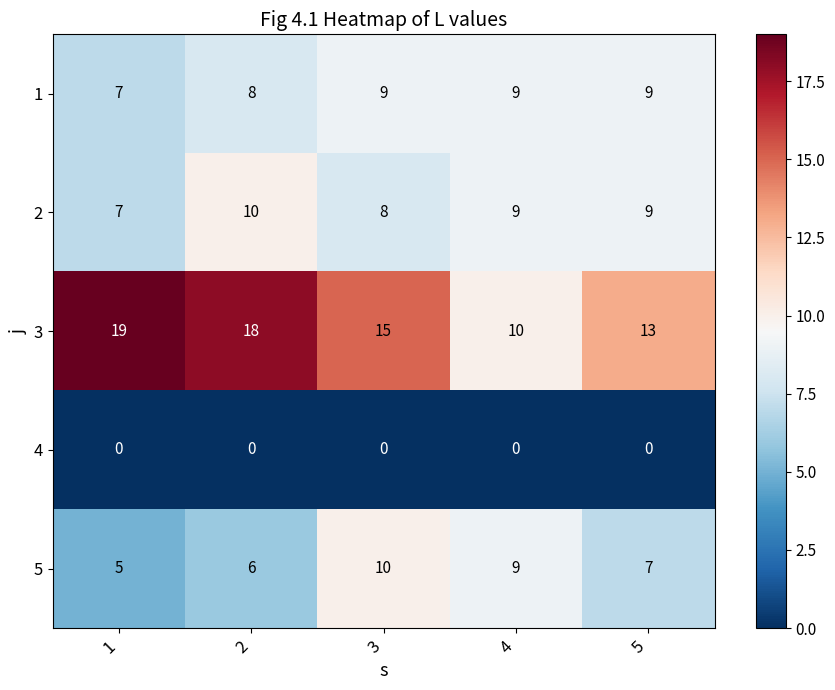

What is the total value across all series at 2?

42